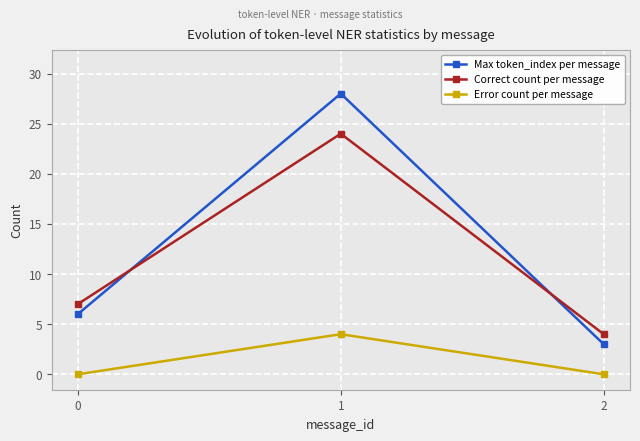

Is this an area chart (filled region under the line)?

No